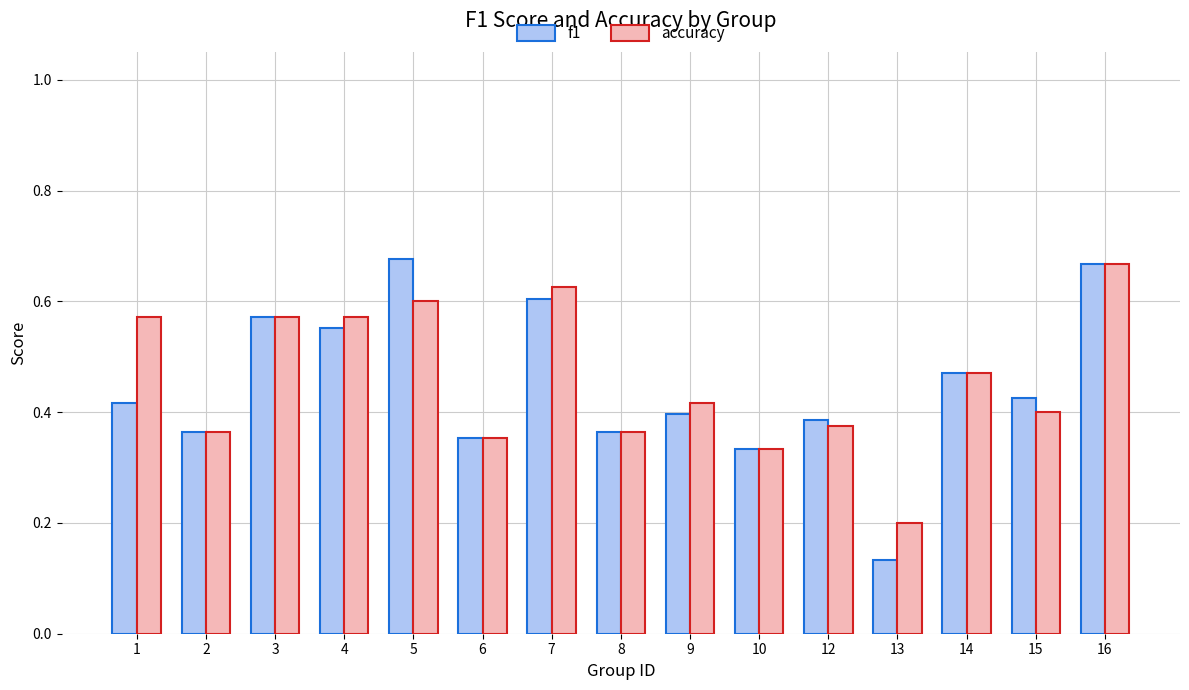

Count the f1 values in the range 0 to 1.

15